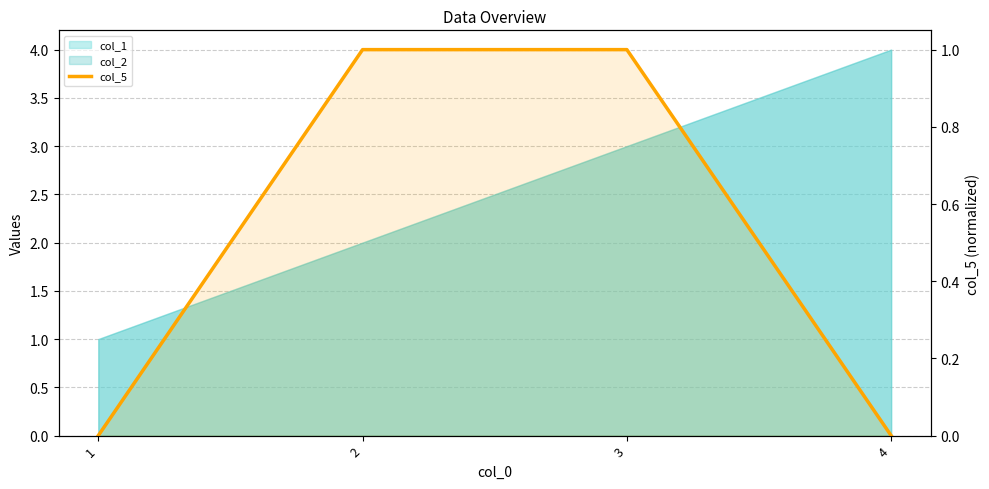

Reading left to right, extract all data points from this chart.

1=0	2=1	3=1	4=0